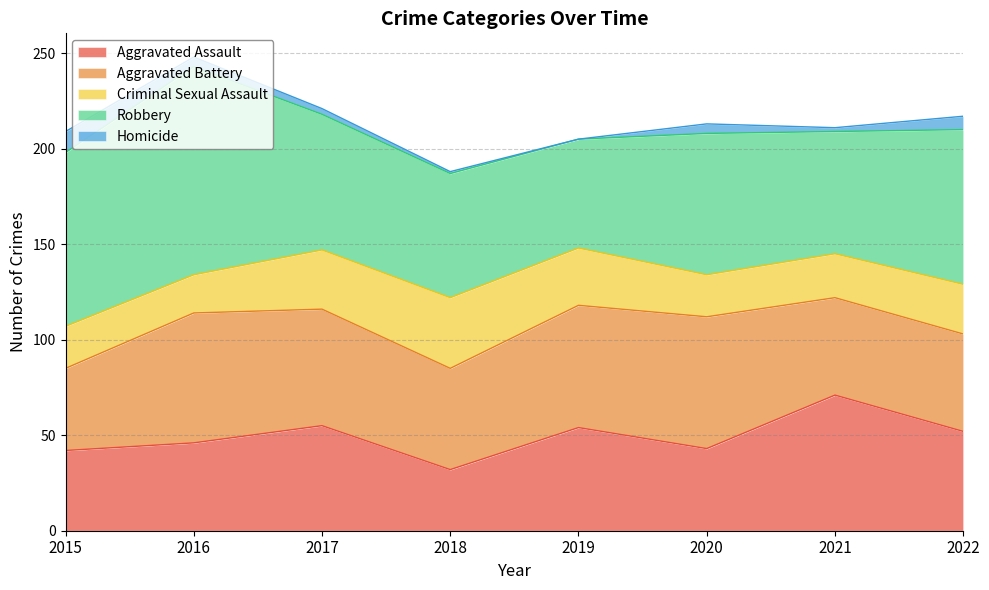

What is the difference between the Criminal Sexual Assault values at 2021 and 2022?

3